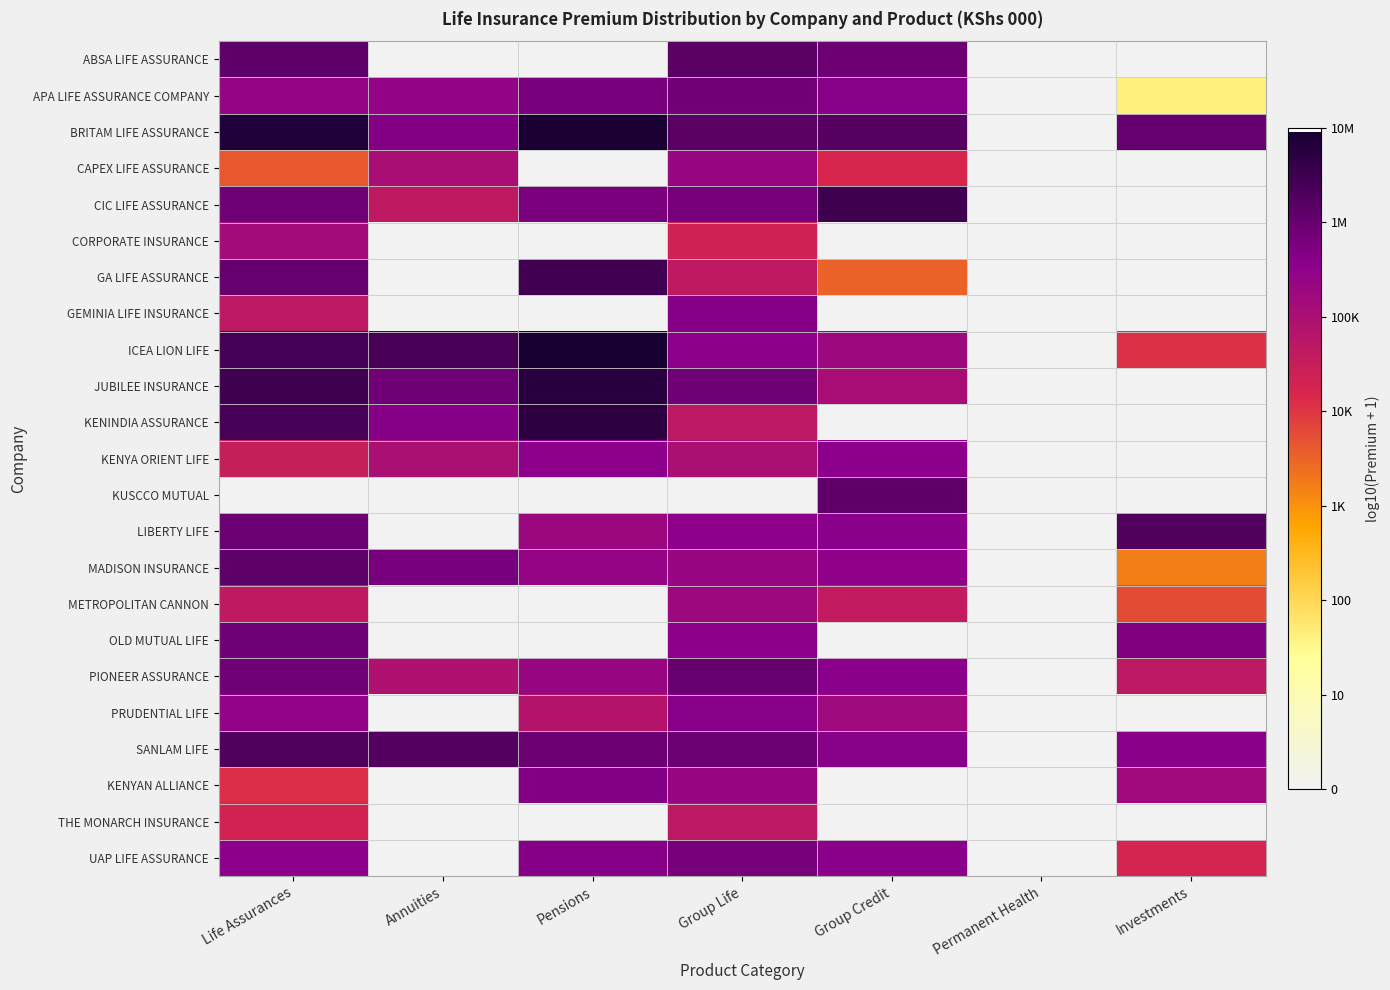

What is the greatest value displayed?

7.0